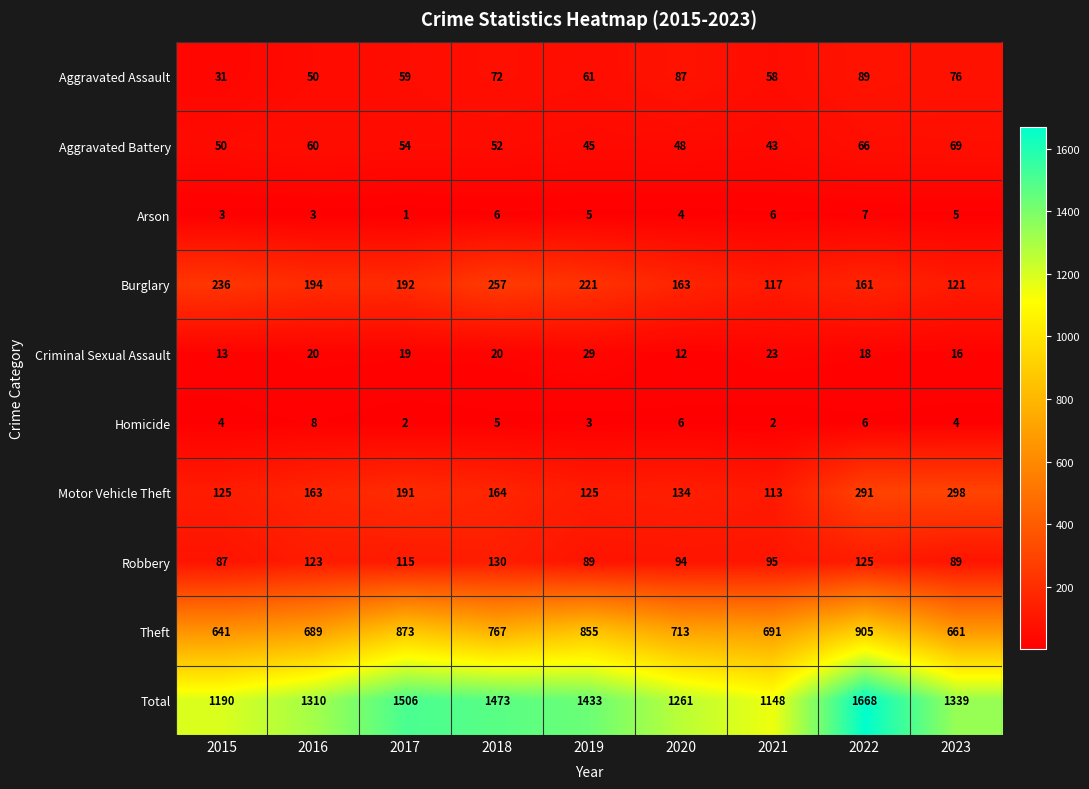

Which series has the largest range (max minus min)?

Total